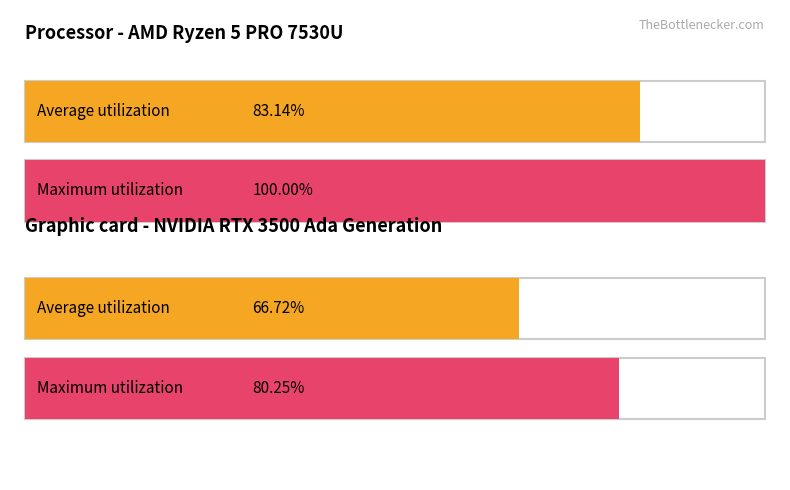

Is the value of Maximum utilization at 1 call at turn 8 greater than the value of Average utilization at 1 call at turn 8?

Yes